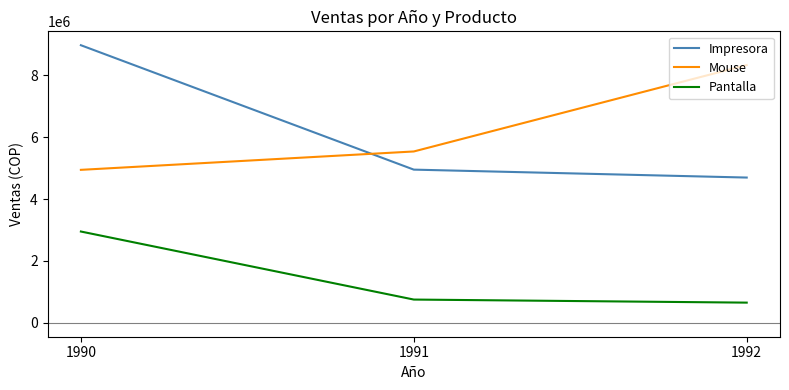

Which series changed the most between 1991 and 1992?

Mouse